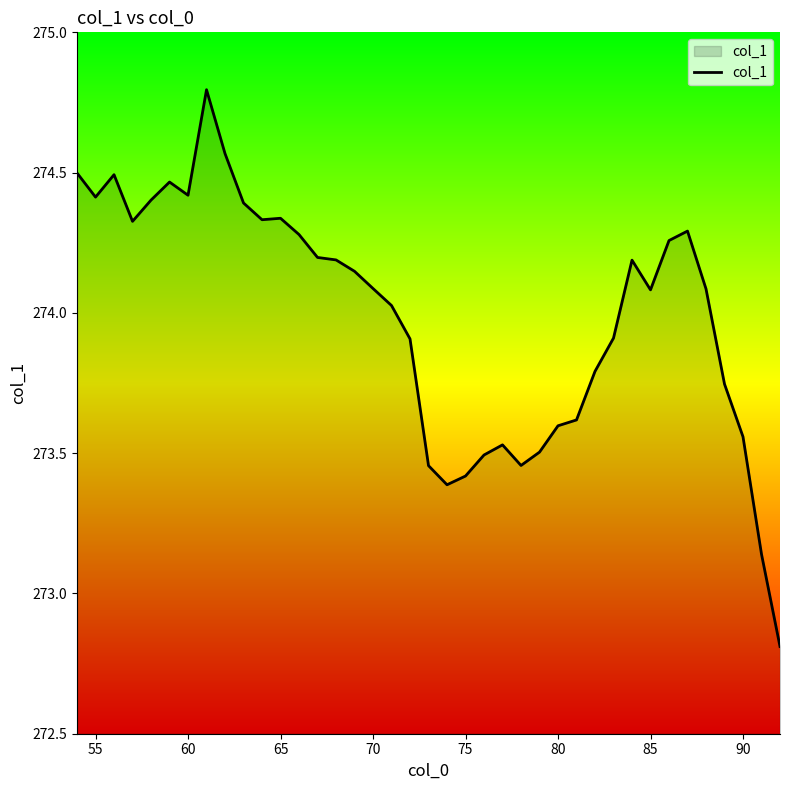

What is the difference between the maximum and minimum values?

2.0